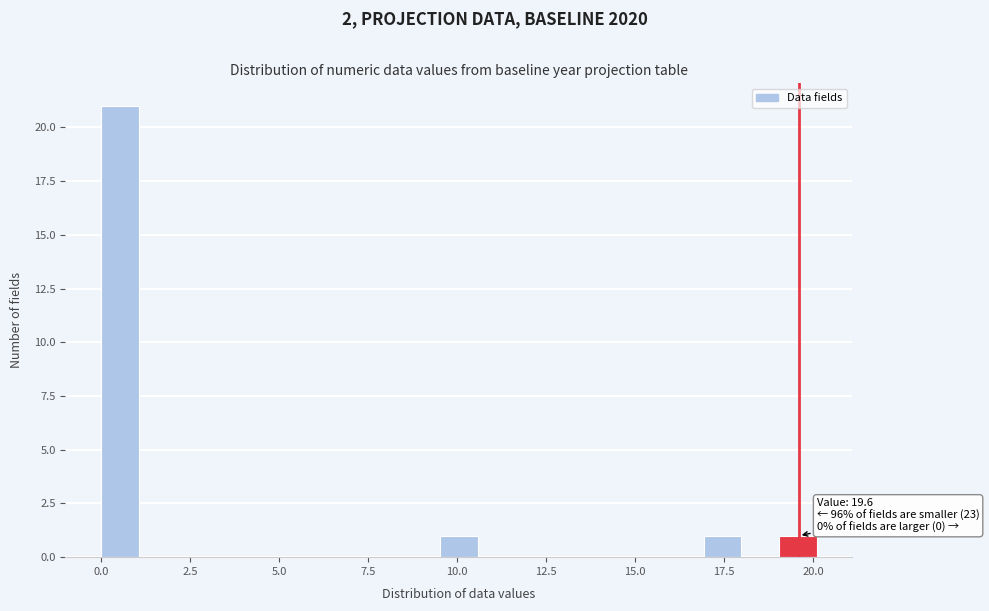

Around what value on the x-axis is the tallest bar? Give the approximate position of its centre, as read against the axis.

0.5